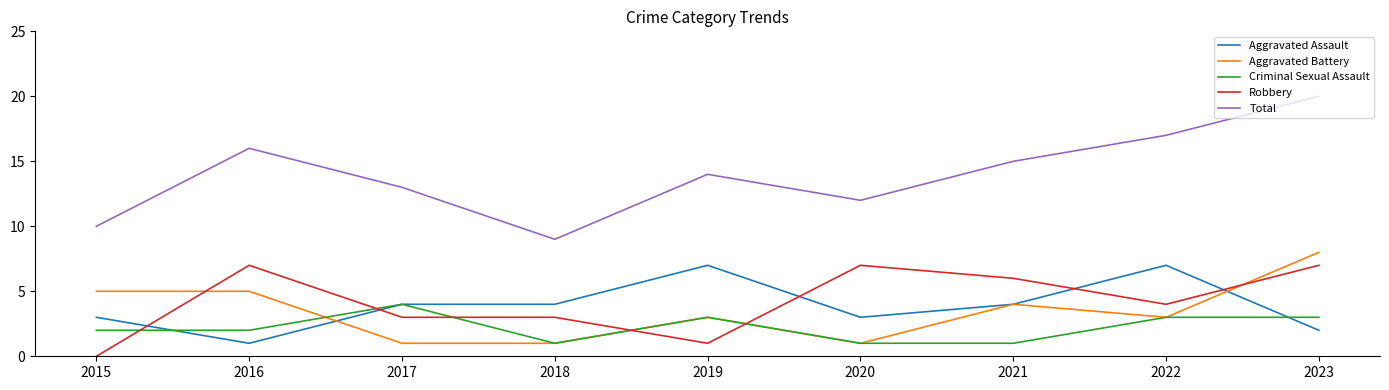

Which series has the widest spread of values?

Total